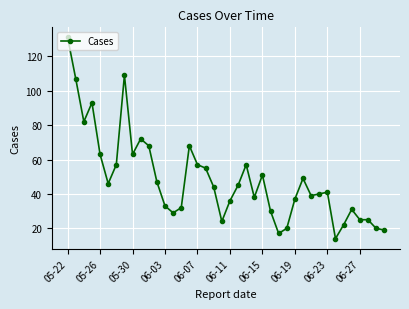

What is the difference between the maximum and minimum values?

117